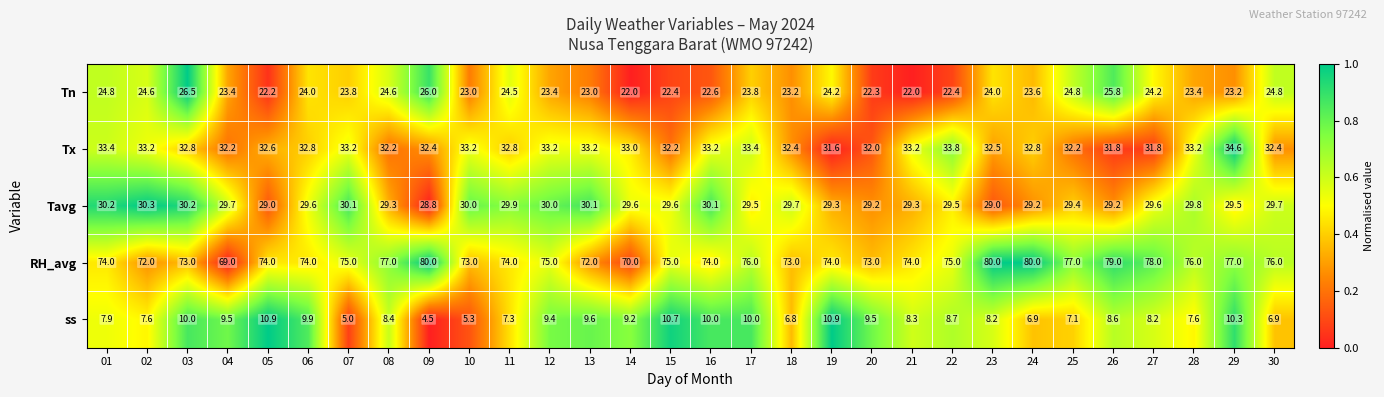

What is the greatest value displayed?

80.0